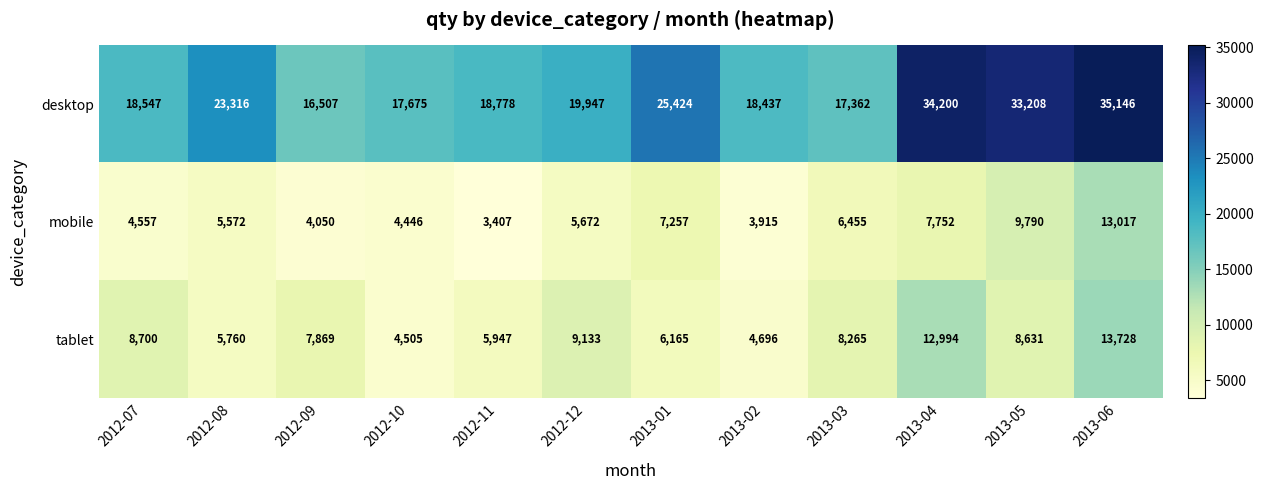

Which category has the lowest value across all series?

2012-11